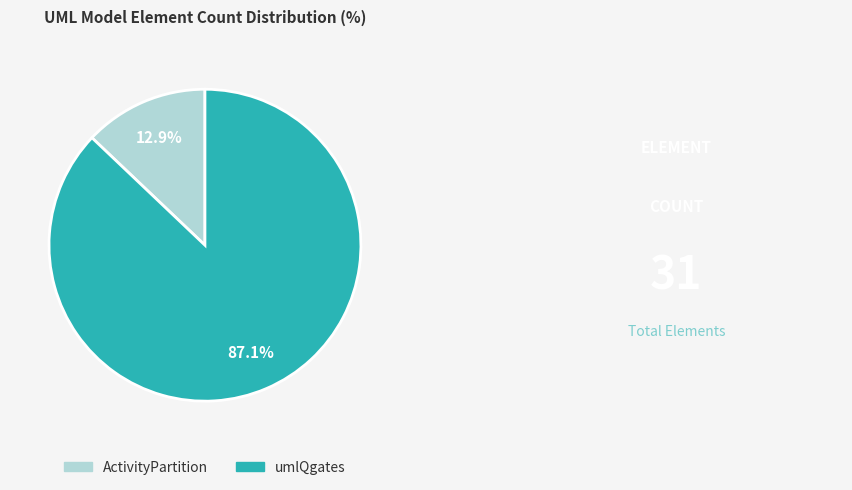

Which category has the biggest portion of the pie?

umlQgates